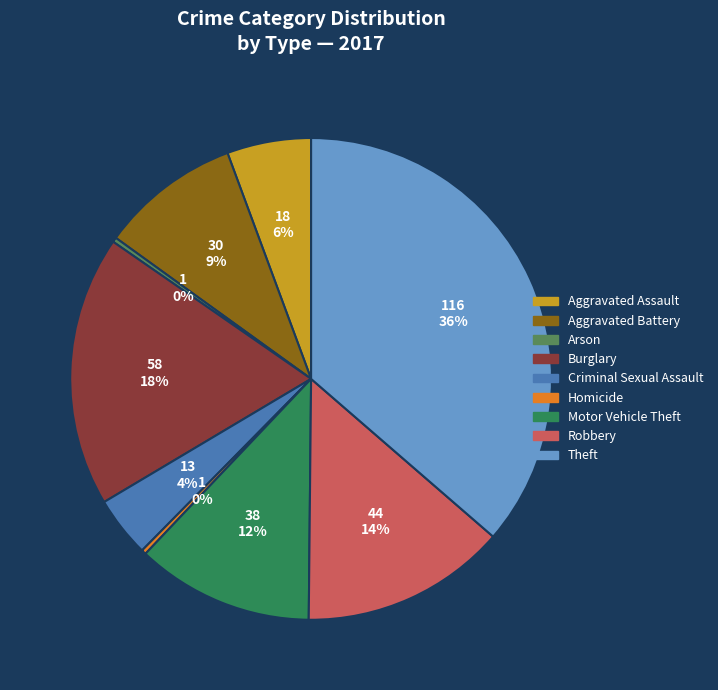

Is it true that Aggravated Battery is 1% of the pie?

False